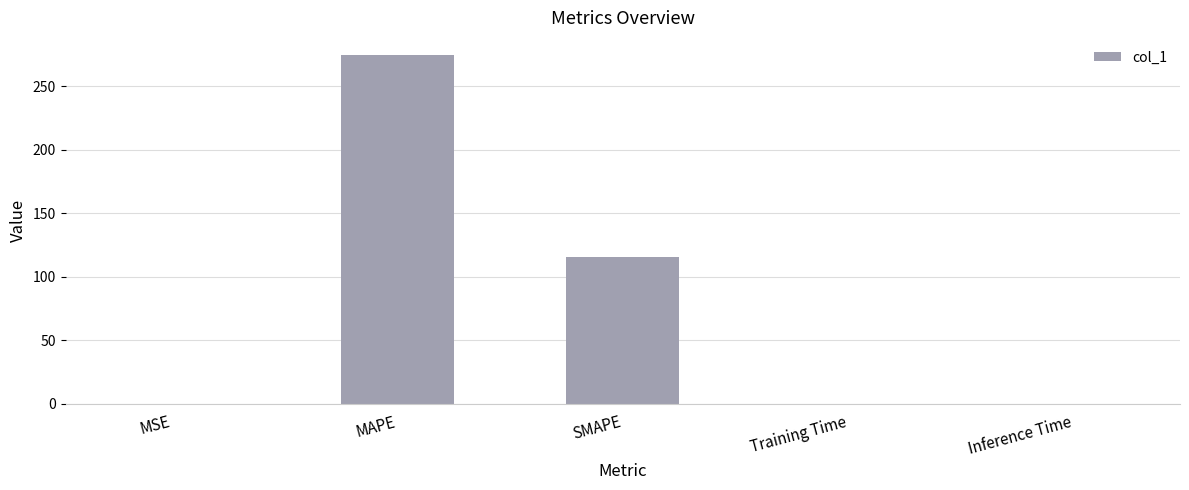

Between MAPE and MSE, which is larger?

MAPE